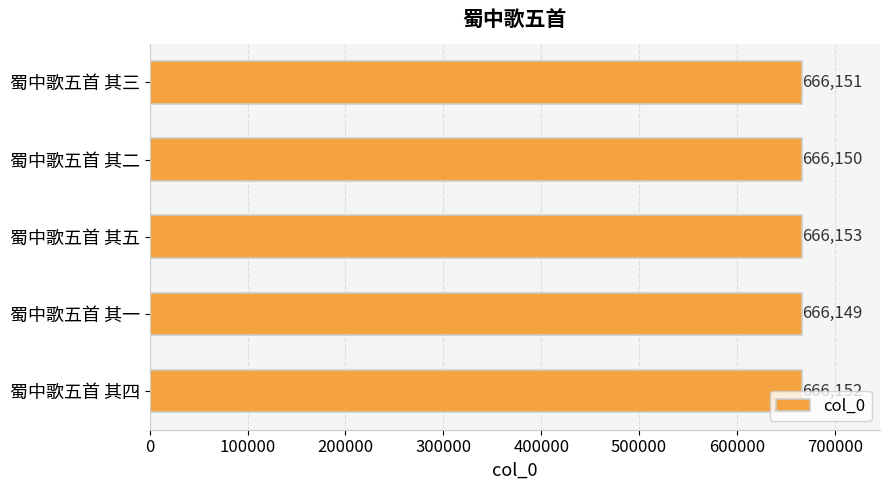

What is the ratio of the value at 蜀中歌五首 其四 to the value at 蜀中歌五首 其二?

1.0